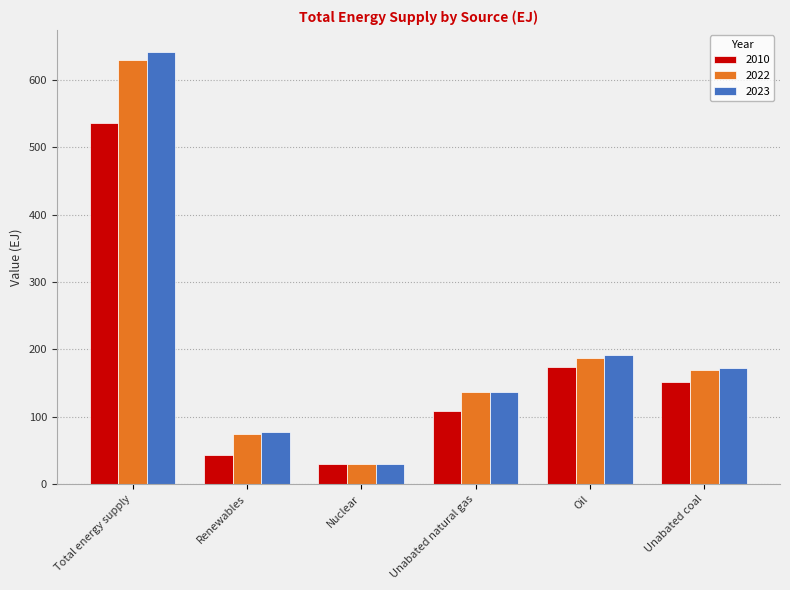

What are all the series names shown in the legend?

2010, 2022, 2023